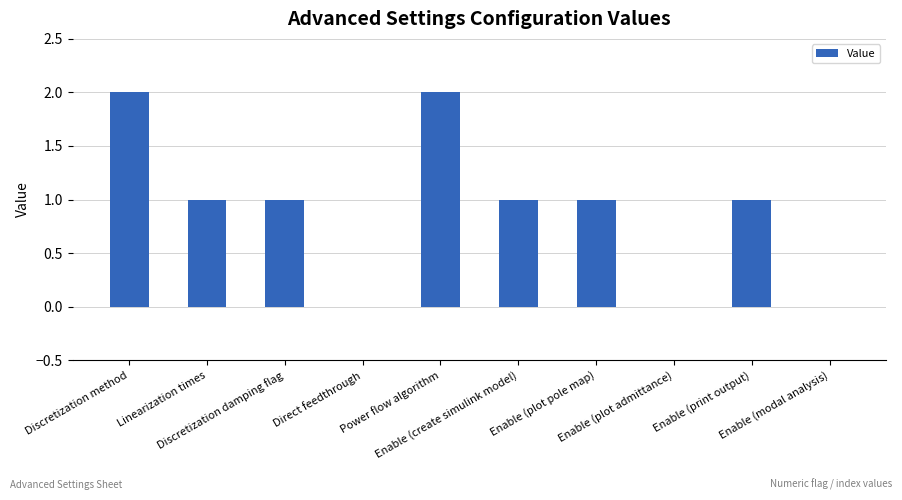

What is the sum of all values?

9